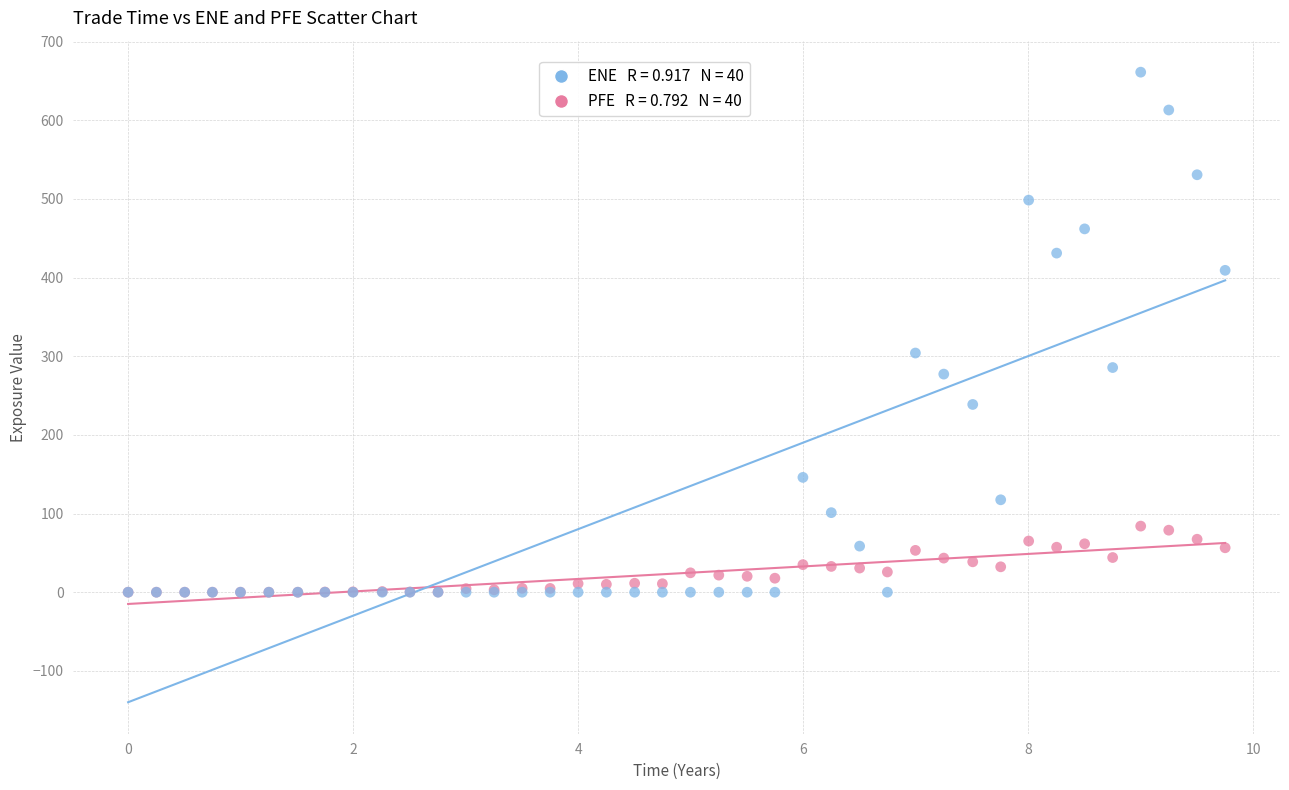

Across all series, what Y value is closest to 330?

304.1